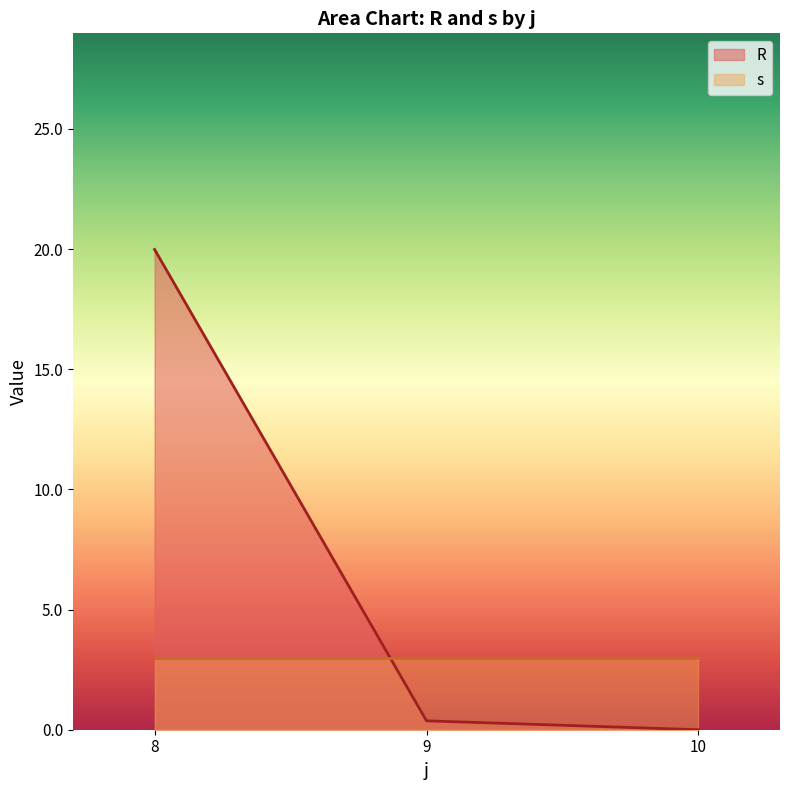

The value of R at 8 is 20.0. True or false?

True